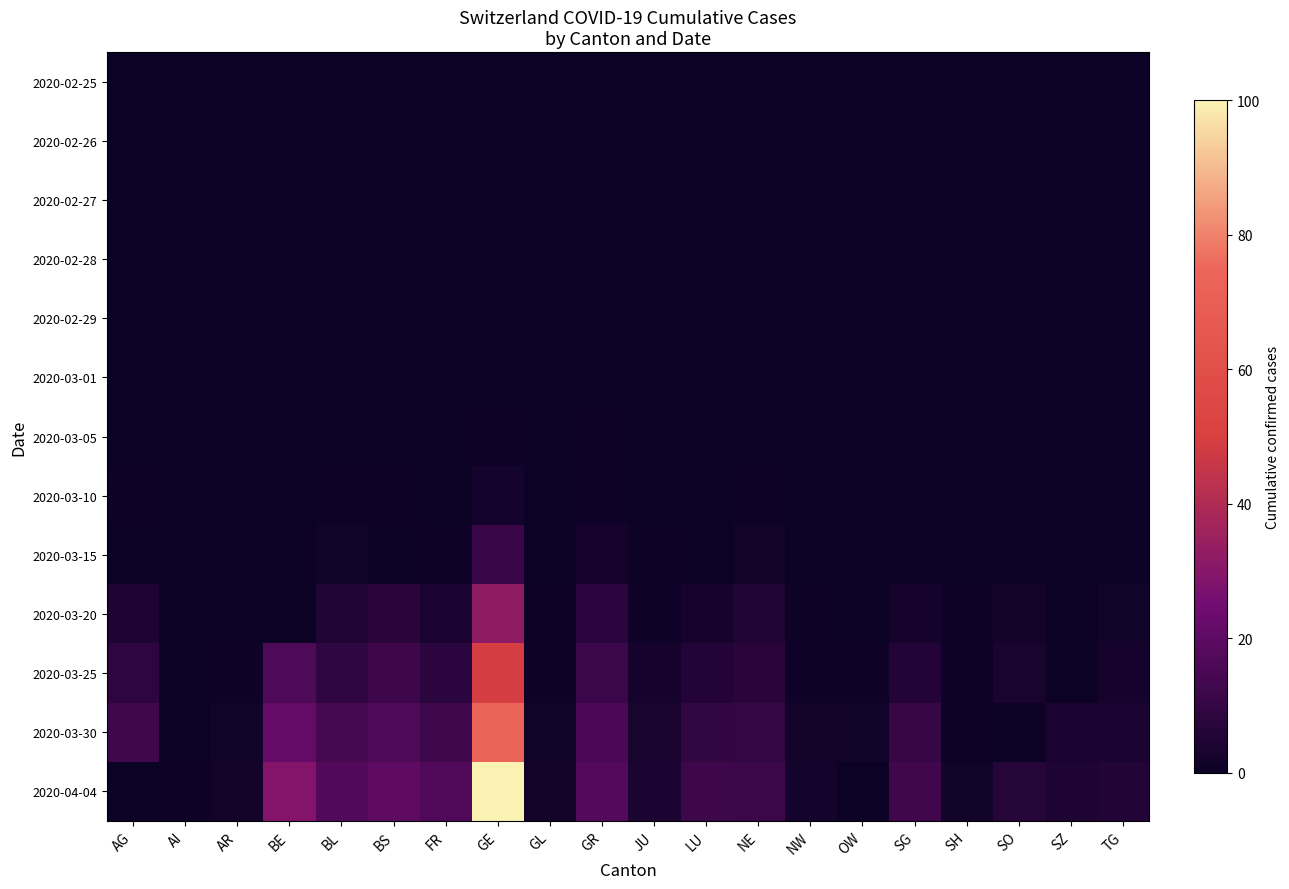

At how many categories does at least one series exceed 3721?

1